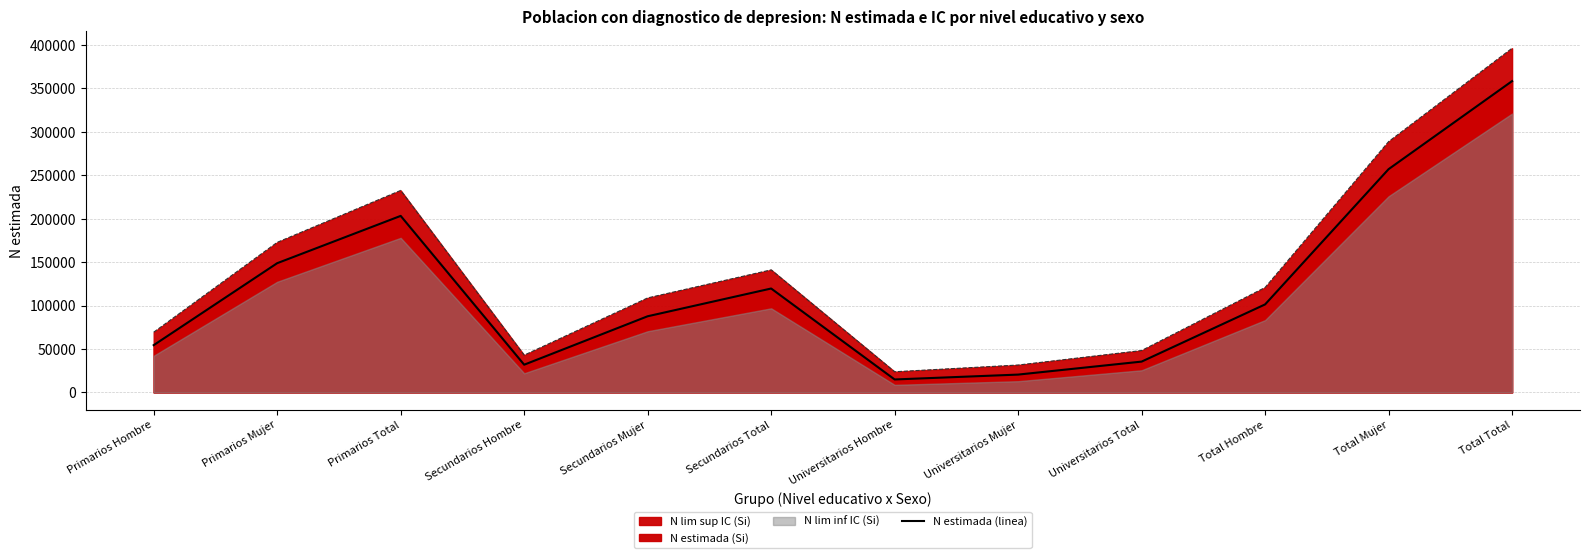

At which label does the data first exceed 101374?

Primarios Mujer